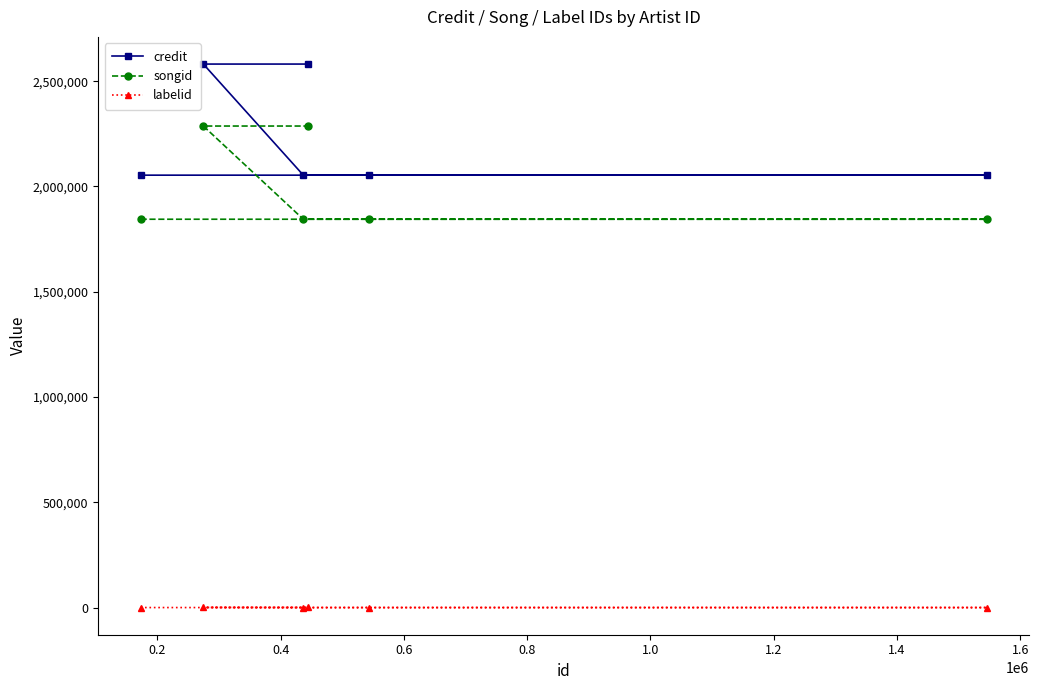

Is this an area chart (filled region under the line)?

No